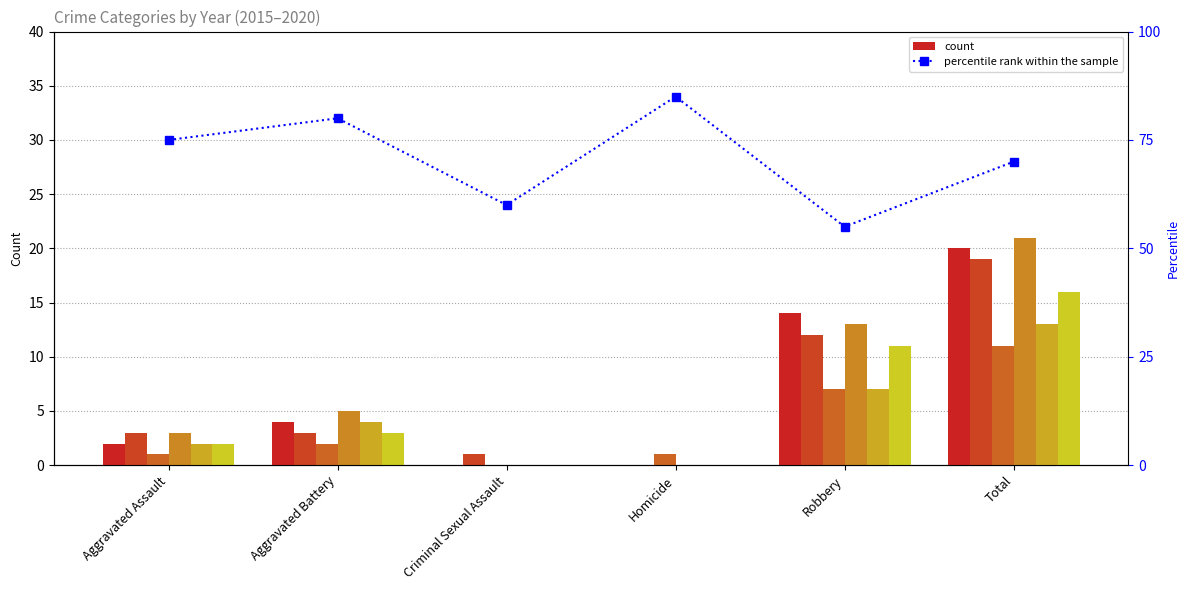

The value at Total is 18. True or false?

False